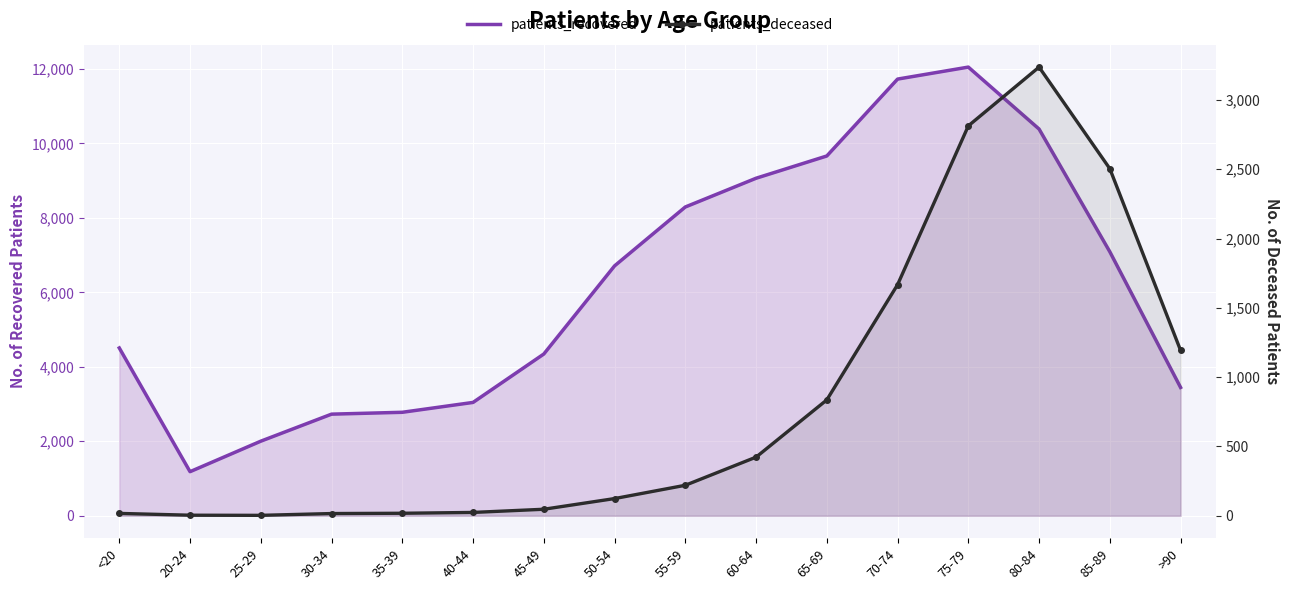

Reading right to left, what are all the values shown in this chart?

patients_recovered: >90=3446	85-89=7090	80-84=10386	75-79=12050	70-74=11728	65-69=9663	60-64=9065	55-59=8293	50-54=6711	45-49=4344	40-44=3044	35-39=2779	30-34=2729	25-29=2003	20-24=1184	<20=4507
patients_deceased: >90=1193	85-89=2504	80-84=3237	75-79=2813	70-74=1667	65-69=836	60-64=423	55-59=220	50-54=124	45-49=47	40-44=24	35-39=18	30-34=16	25-29=3	20-24=4	<20=17